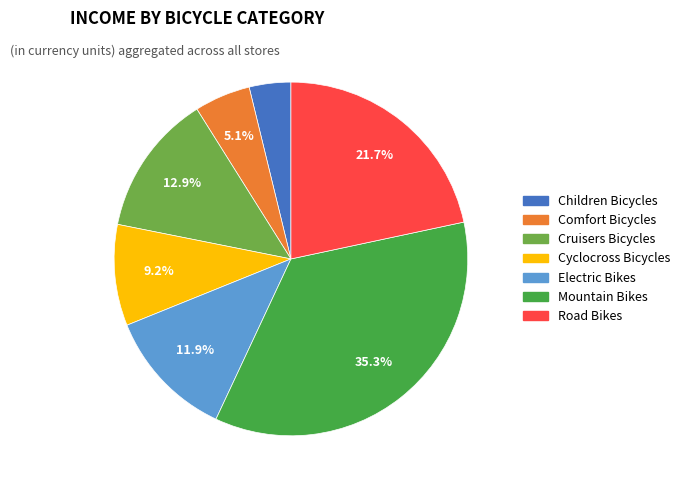

True or false: Cruisers Bicycles accounts for 13% of the total.

True